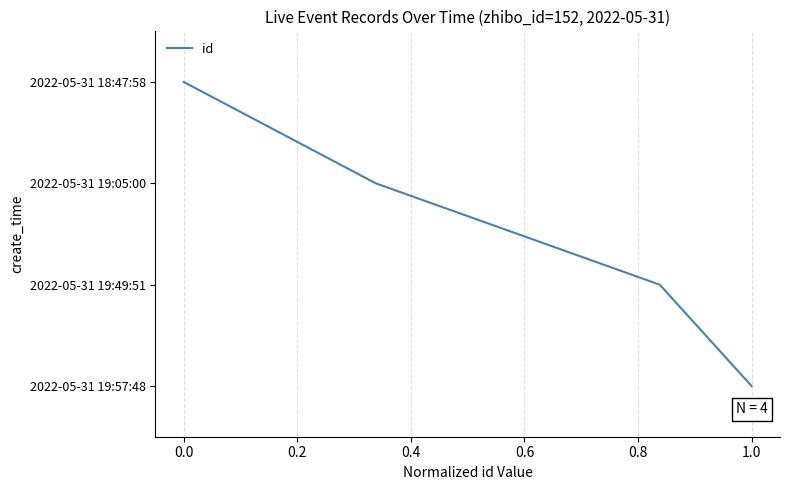

Where does the data first go above 2?

0.4